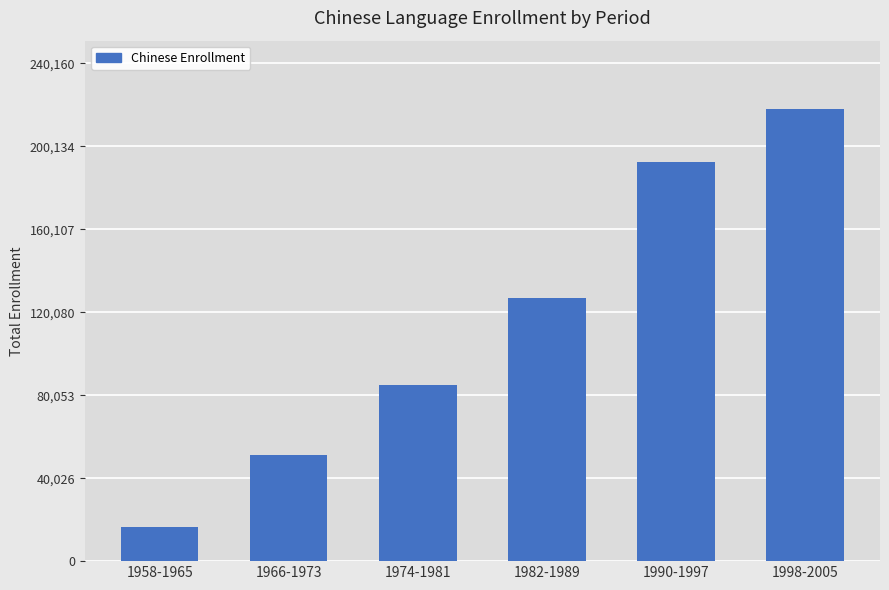

What is the sum of all values?

691131